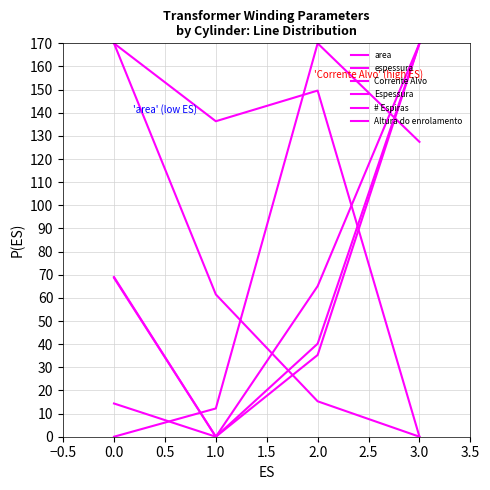

List the series in order of their peak value, highest first.

Corrente Alvo, area, Altura do enrolamento, espessura, # Espiras, Espessura